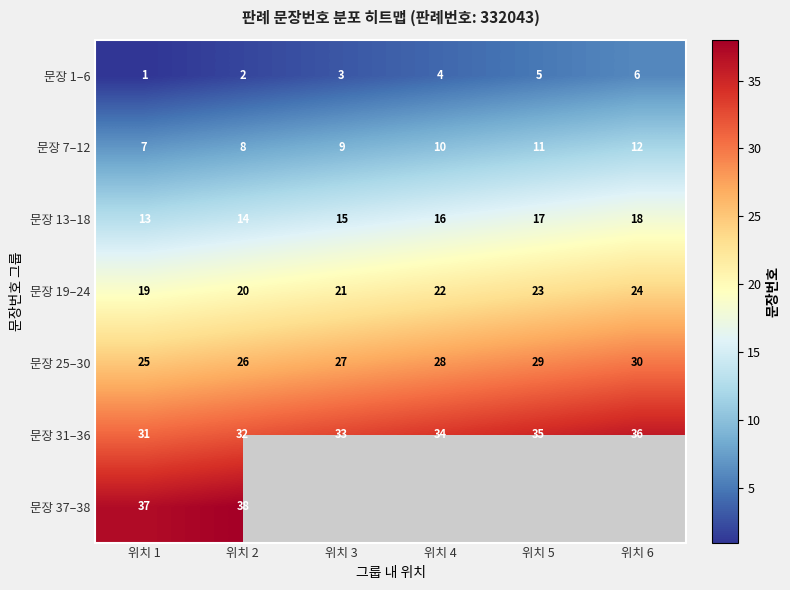

How many data points in 문장 25–30 are less than 28?

3